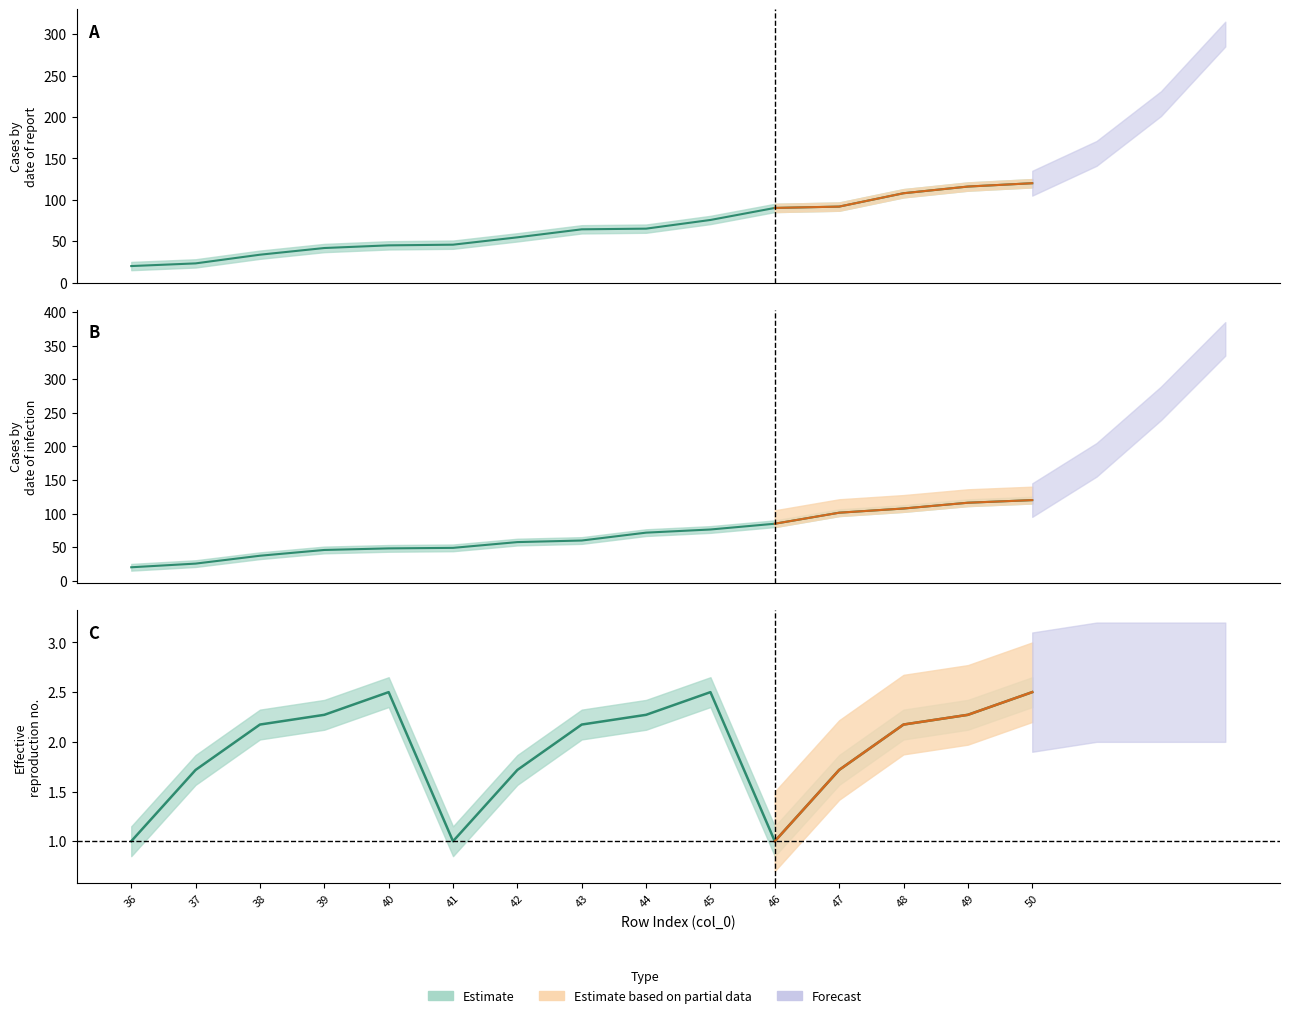

At which label does mid reach its minimum?

36